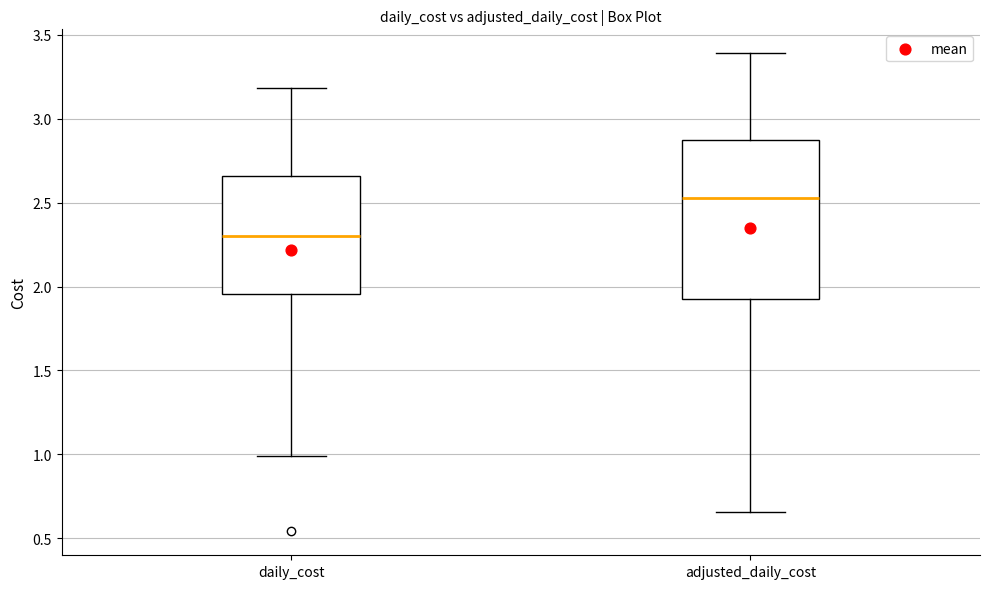

Where is the upper edge of the box for adjusted_daily_cost on the y-axis? The values are not printed on the chart, so give them approximately, as read against the axis.

2.85